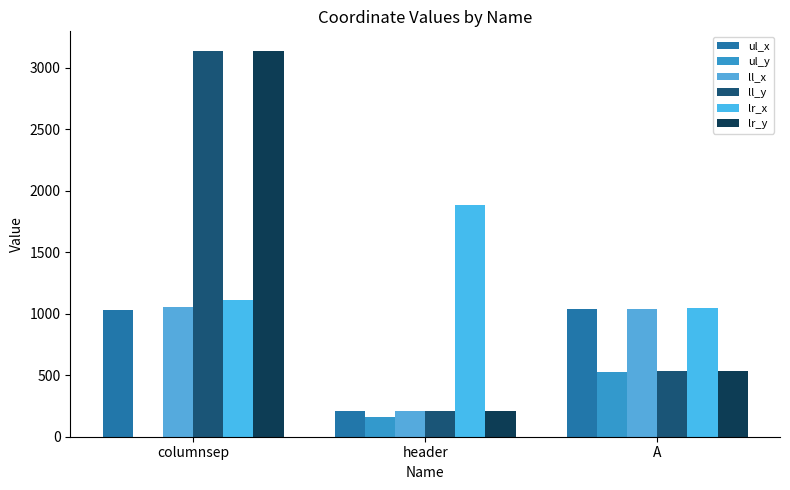

What is the spread (max minus min) of values at header?

1726